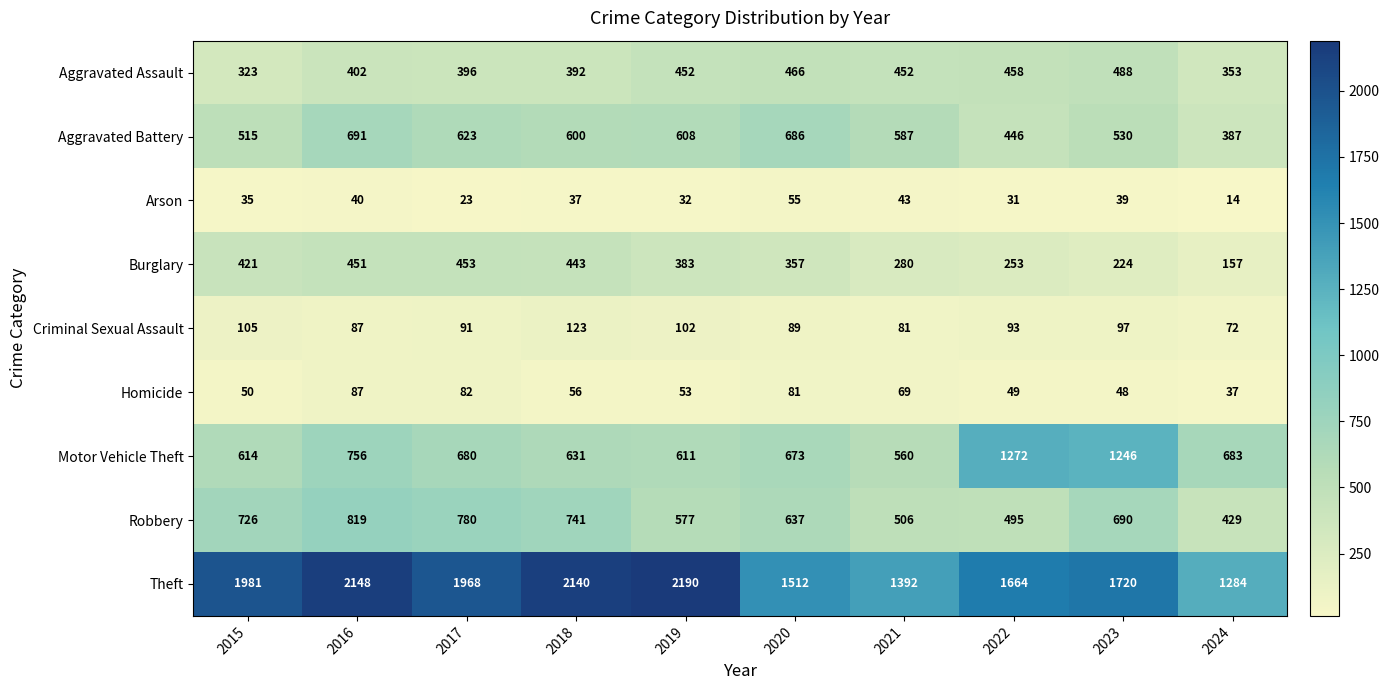

At which label does Homicide reach its minimum?

2024